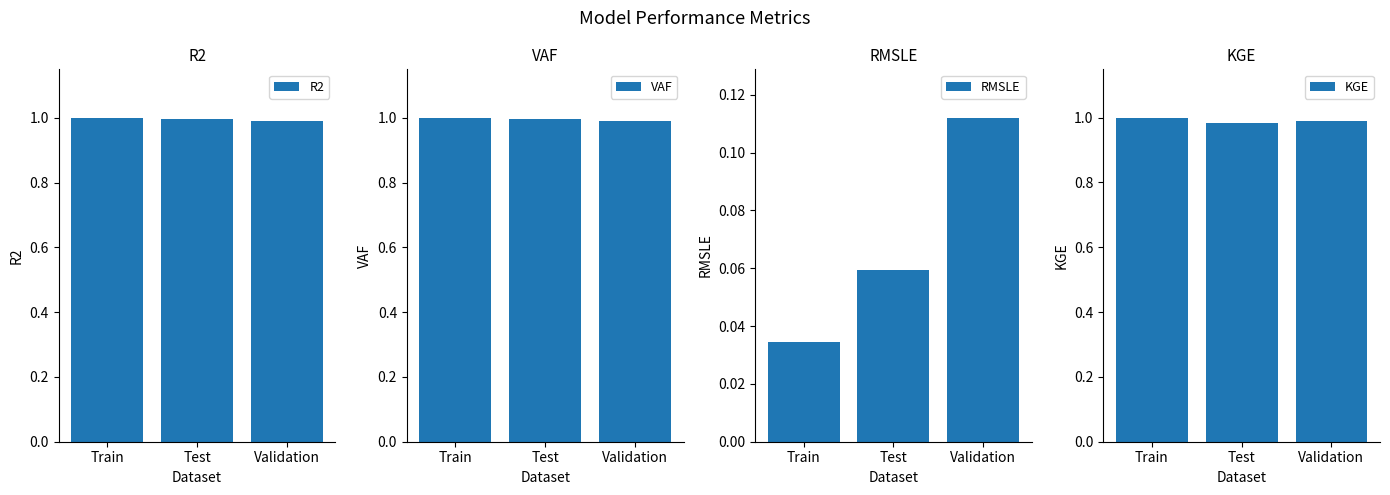

Reading left to right, what are all the values shown in this chart?

R2: Train=1.0	Test=1.0	Validation=1.0
VAF: Train=1.0	Test=1.0	Validation=1.0
RMSLE: Train=0.0	Test=0.1	Validation=0.1
KGE: Train=1.0	Test=1.0	Validation=1.0